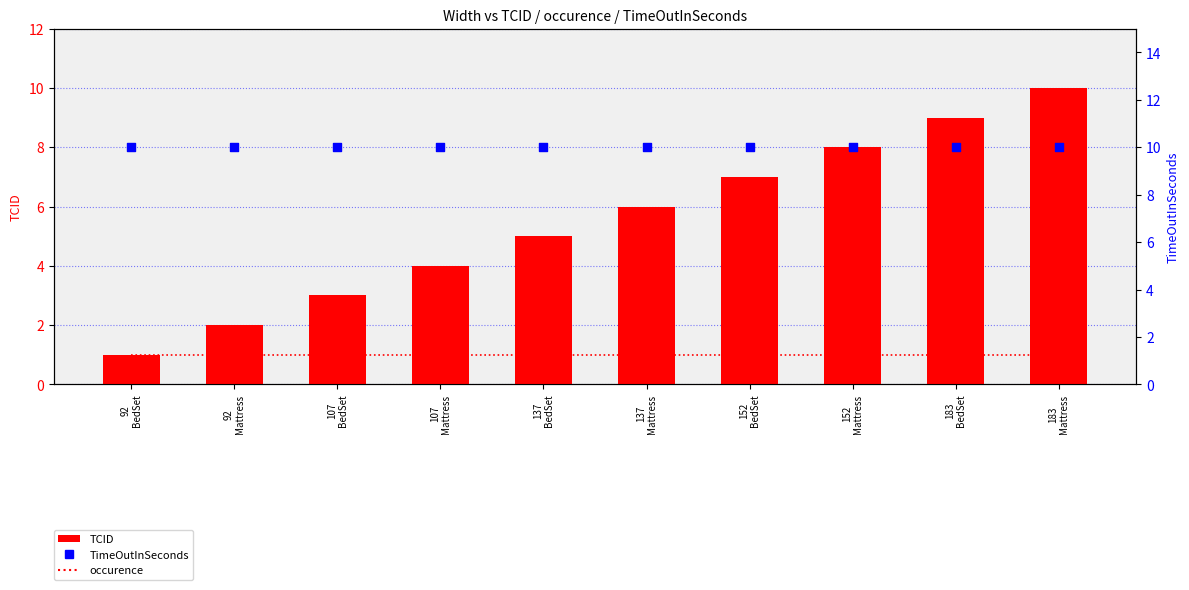

Which series reaches the minimum Y coordinate?

occurence